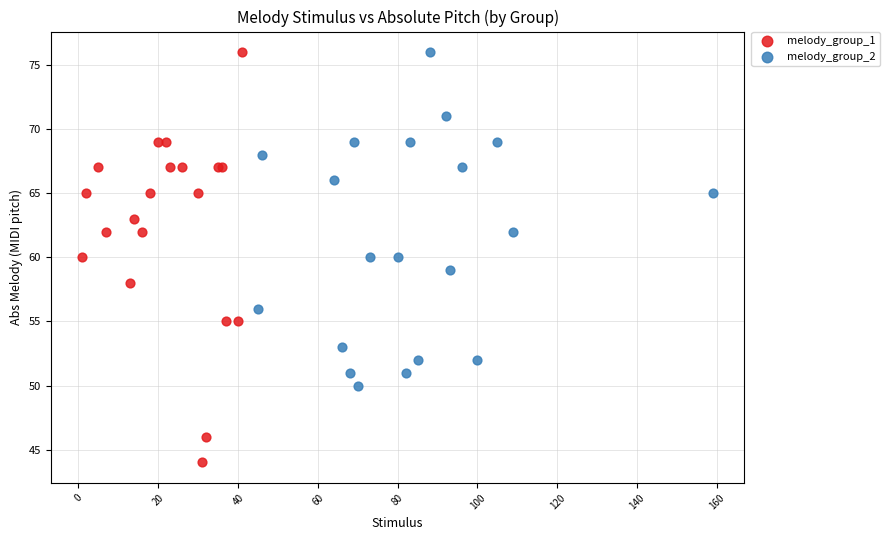

What are all the series names shown in the legend?

melody_group_1, melody_group_2